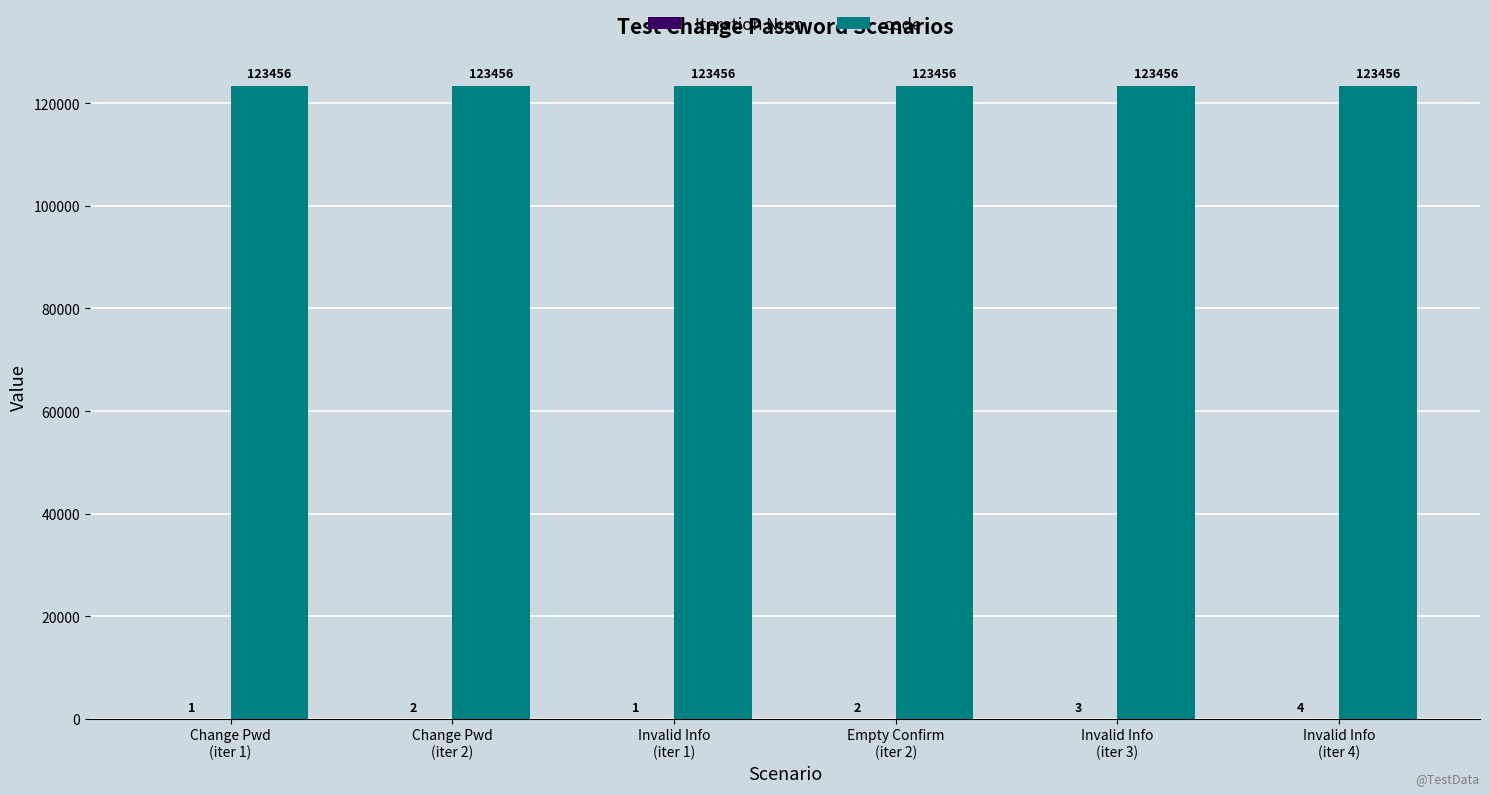

Which series has the largest total across all categories?

code